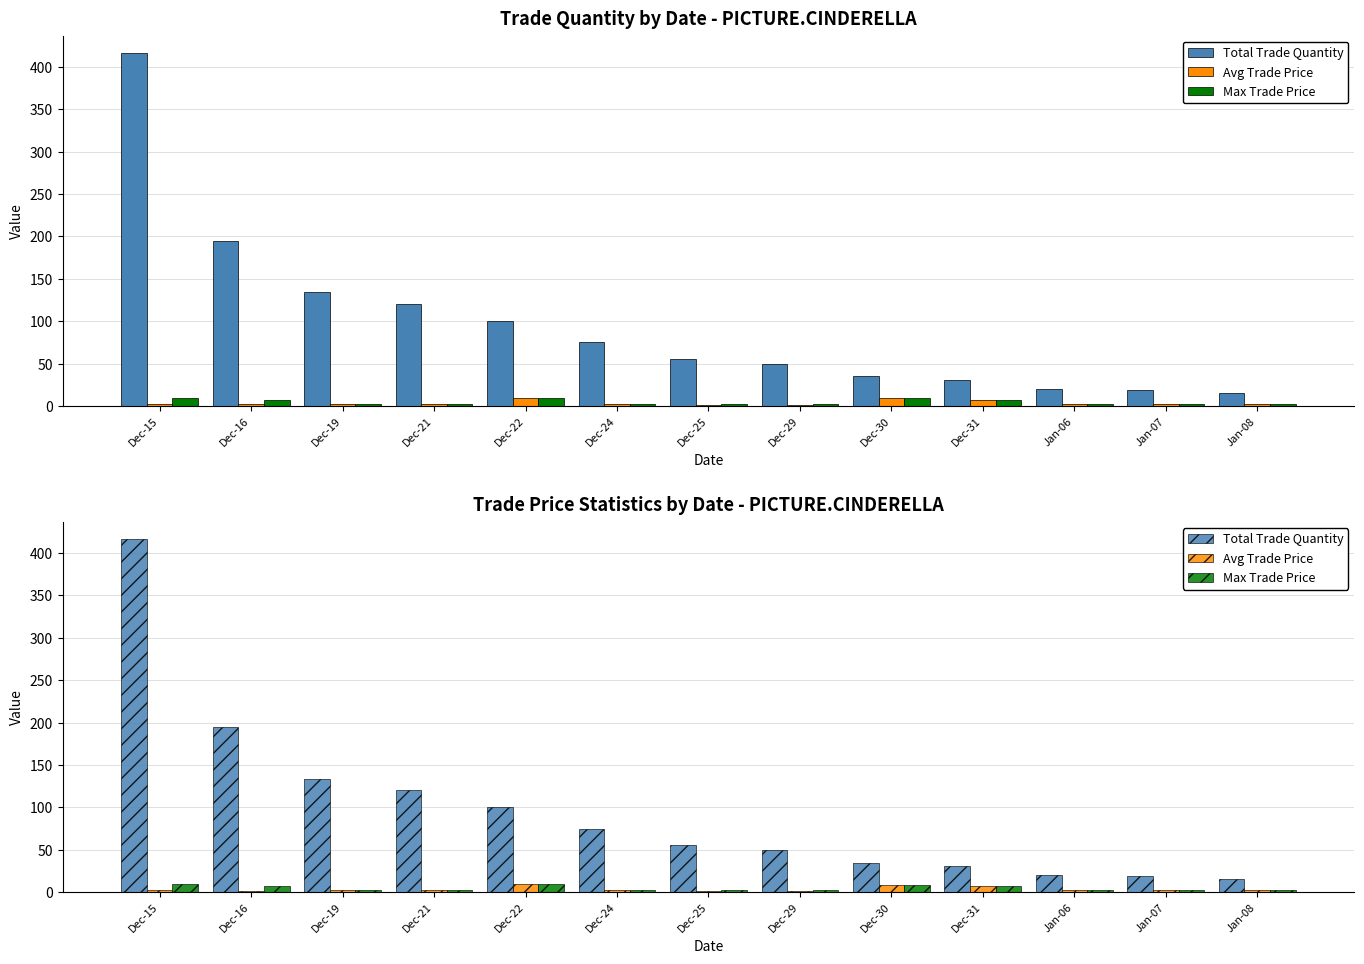

Count the number of data series in this chart.

3